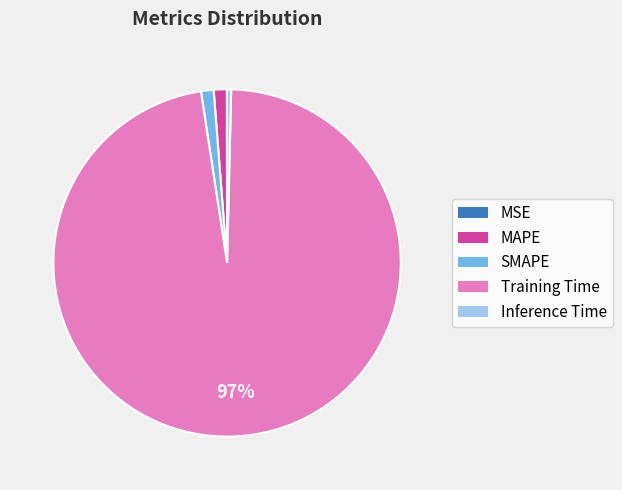

Is it true that MAPE is 1% of the pie?

True